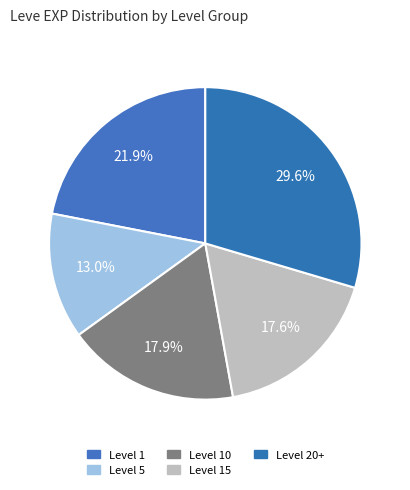

Does any single category account for the majority?

No